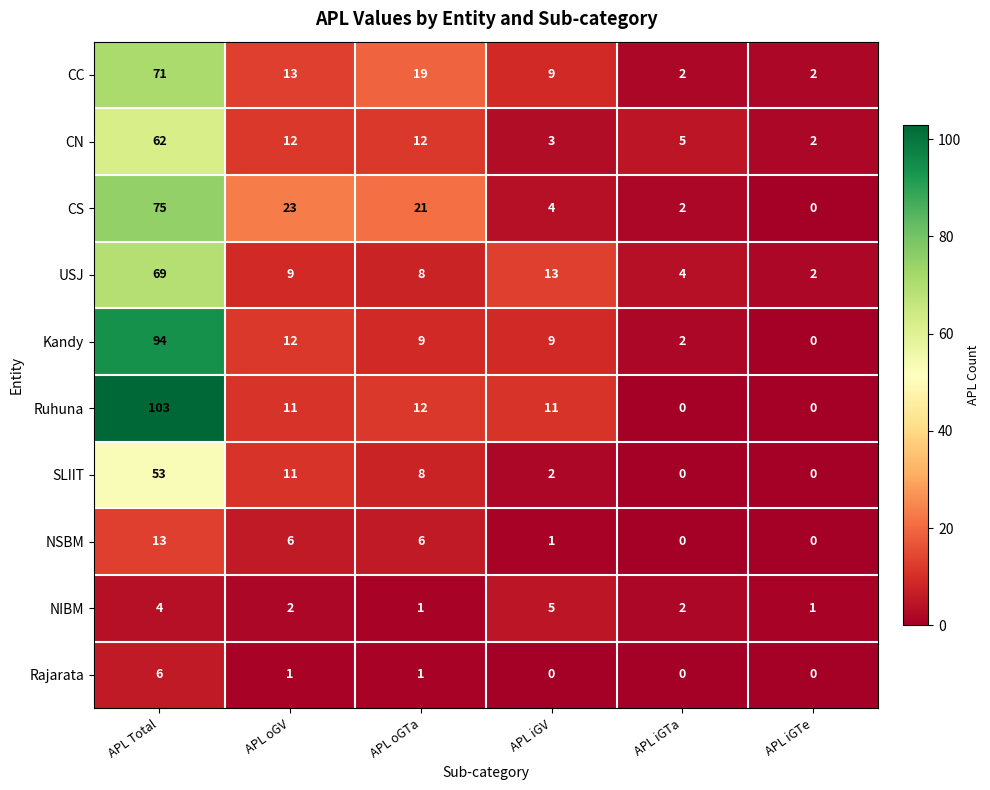

Which series changed the most between APL oGTa and APL iGV?

CS